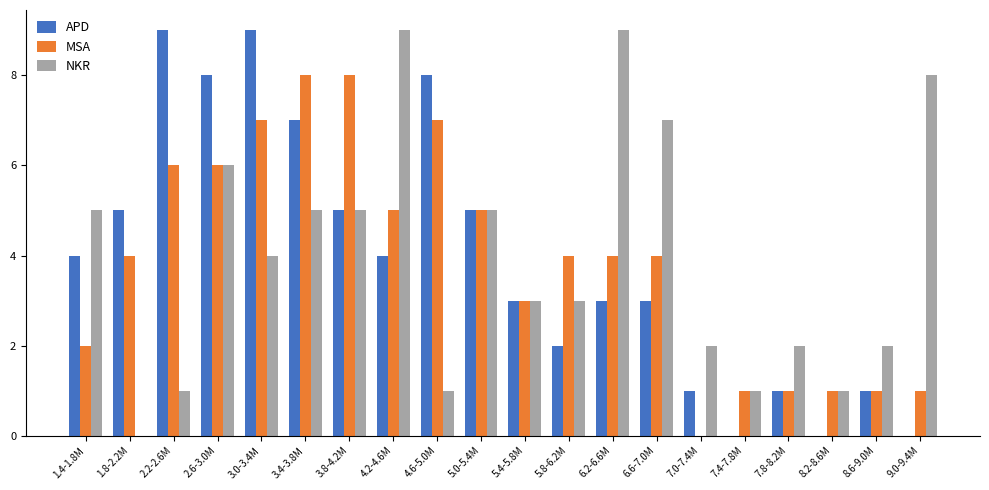

What is the sum of all NKR values?

79